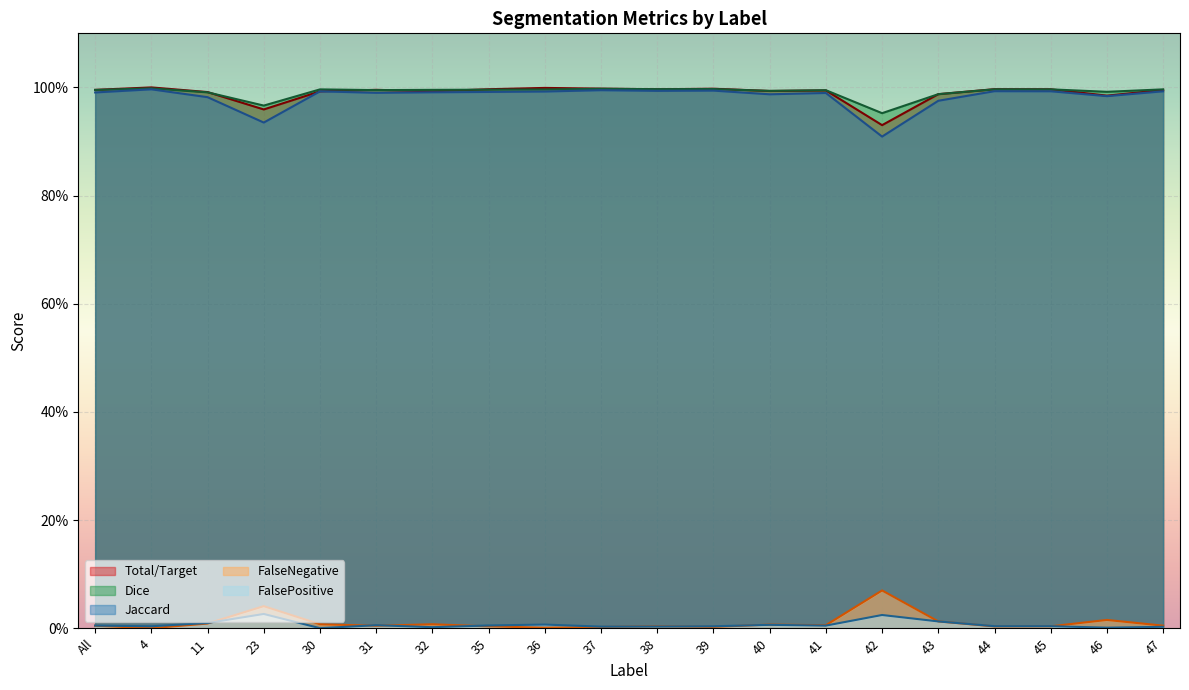

What is the spread (max minus min) of values at 46?

1.0